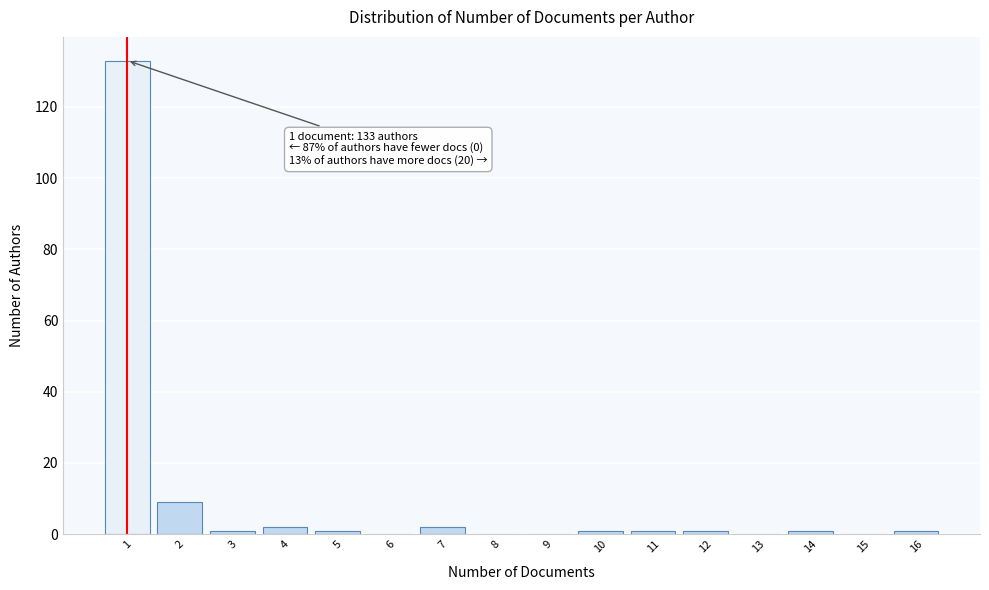

Reading left to right, what are all the values shown in this chart?

1=133	2=9	3=1	4=2	5=1	6=0	7=2	8=0	9=0	10=1	11=1	12=1	13=0	14=1	15=0	16=1